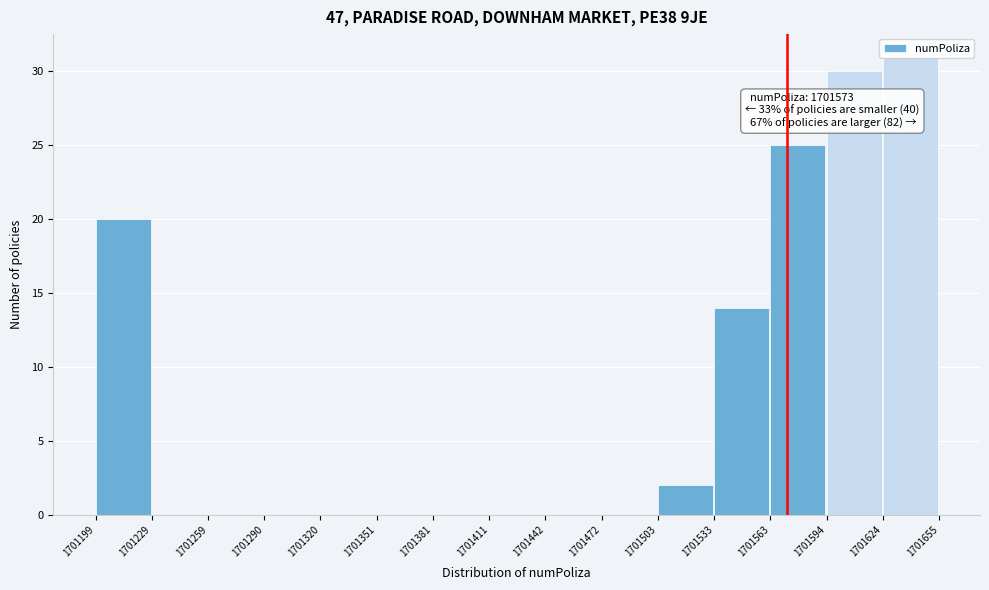

Which range on the x-axis has the tallest bar?

1701624 to 1701655